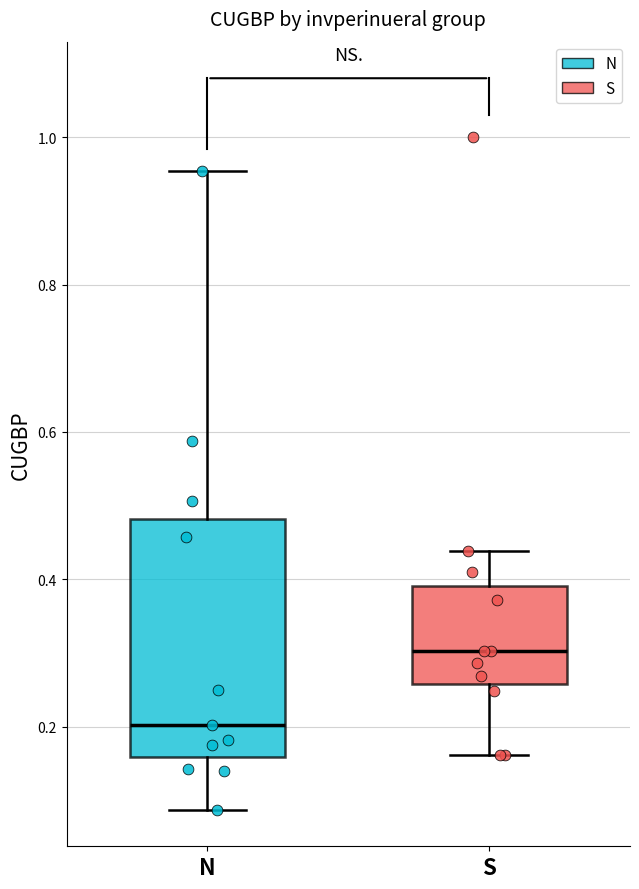

Where is the lower edge of the box for S on the y-axis? The values are not printed on the chart, so give them approximately, as read against the axis.

0.26